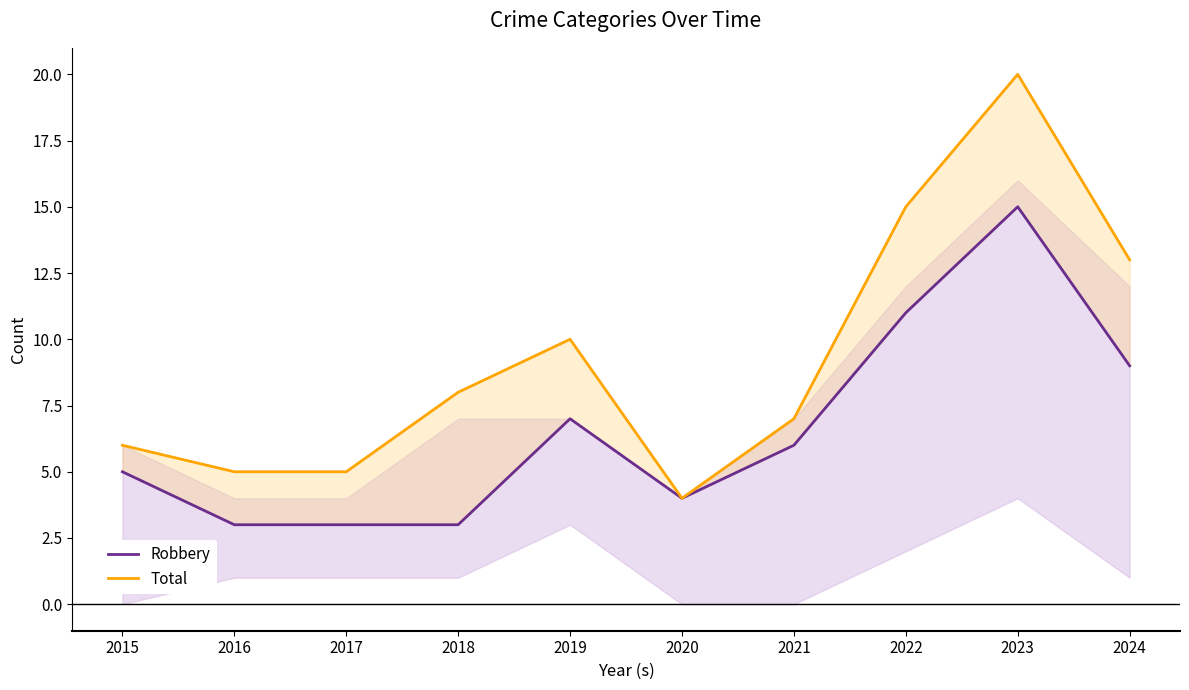

How many series are shown in this chart?

2